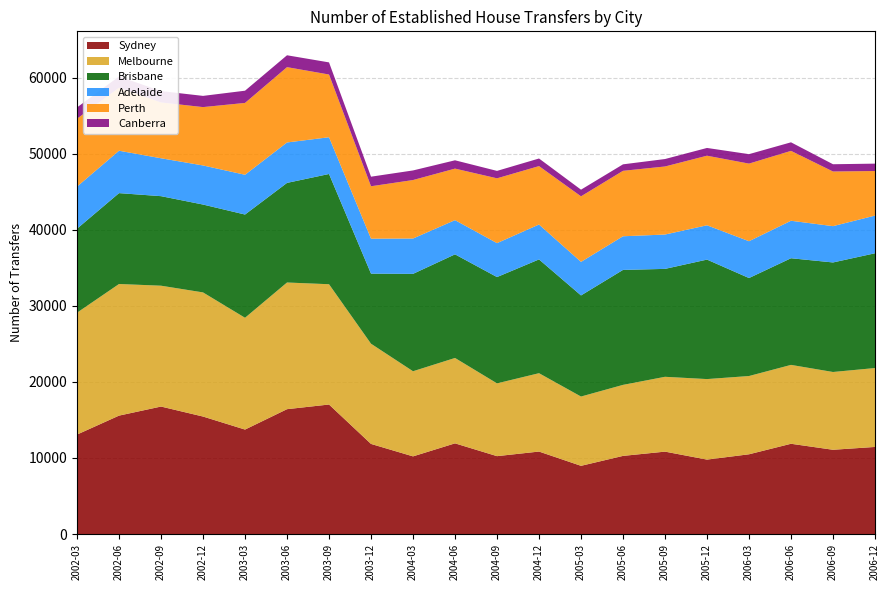

Reading left to right, transcribe all the data shown in this chart.

Sydney: 13078	15569	16761	15447	13734	16415	17027	11847	10210	11922	10240	10843	8967	10272	10834	9786	10484	11867	11078	11450
Melbourne: 16024	17304	15888	16320	14699	16655	15816	13175	11193	11226	9570	10303	9110	9338	9838	10586	10290	10371	10226	10374
Brisbane: 11042	11948	11772	11552	13572	13095	14494	9212	12802	13623	13974	14959	13292	15115	14188	15709	12882	14022	14401	15088
Adelaide: 5534	5574	4983	5139	5229	5317	4831	4597	4648	4499	4462	4588	4412	4424	4516	4512	4842	4928	4774	4955
Perth: 8929	8286	7340	7673	9446	9902	8247	6893	7688	6773	8522	7680	8619	8604	8947	9147	10203	9189	7184	5860
Canberra: 1482	1475	1491	1474	1607	1561	1594	1258	1262	1094	976	1000	875	852	980	1020	1243	1124	956	971